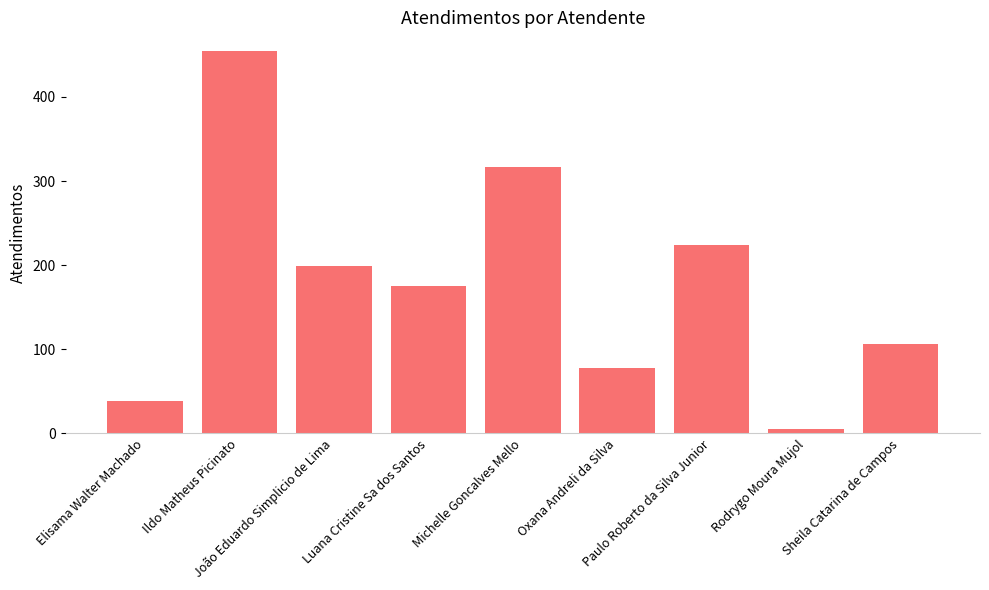

What is the label of the 2nd bar from the right?

Rodrygo Moura Mujol